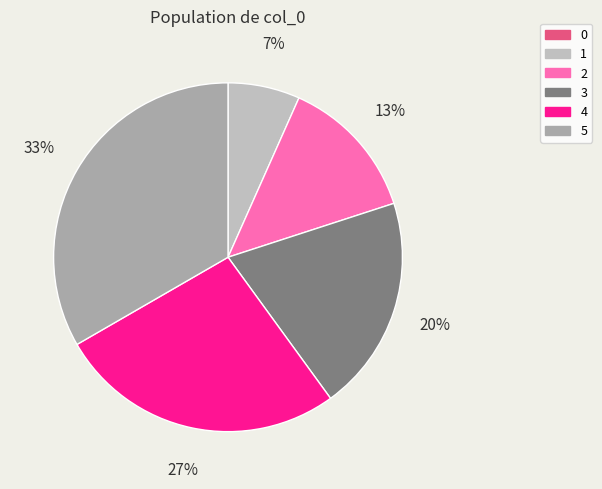

The 1 slice represents 7% of the pie. True or false?

True